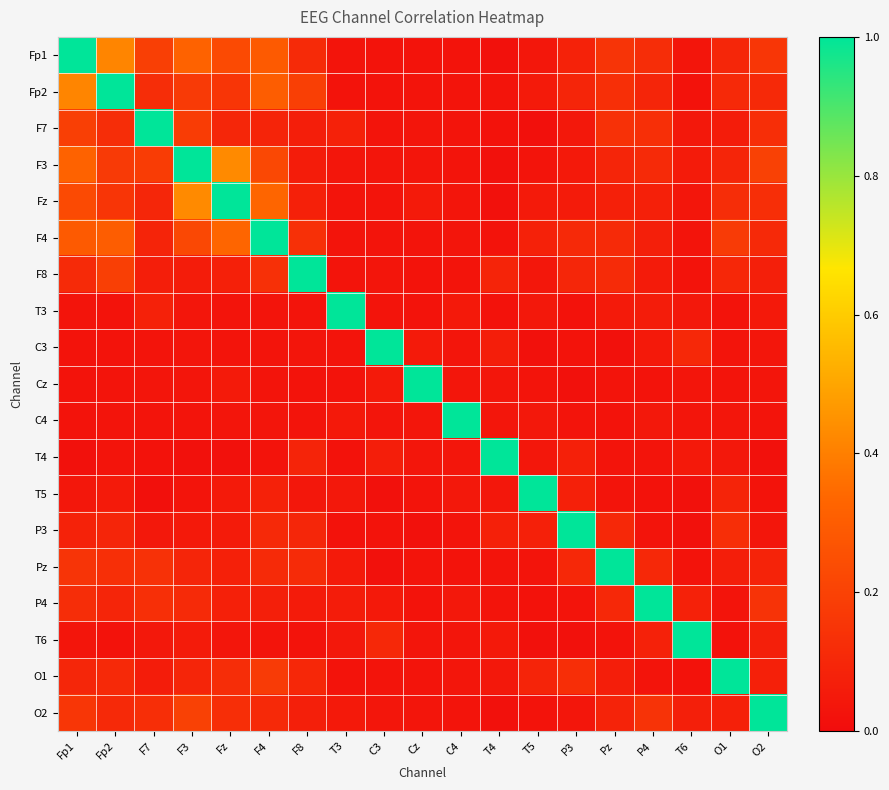

Count the number of categories in the chart.

19